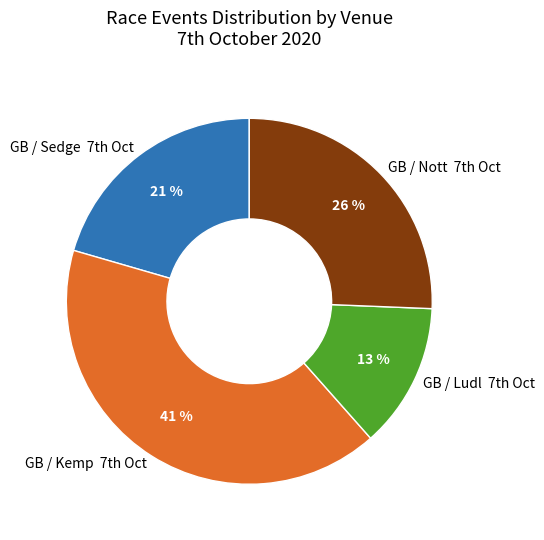

How many slices are in this pie chart?

4